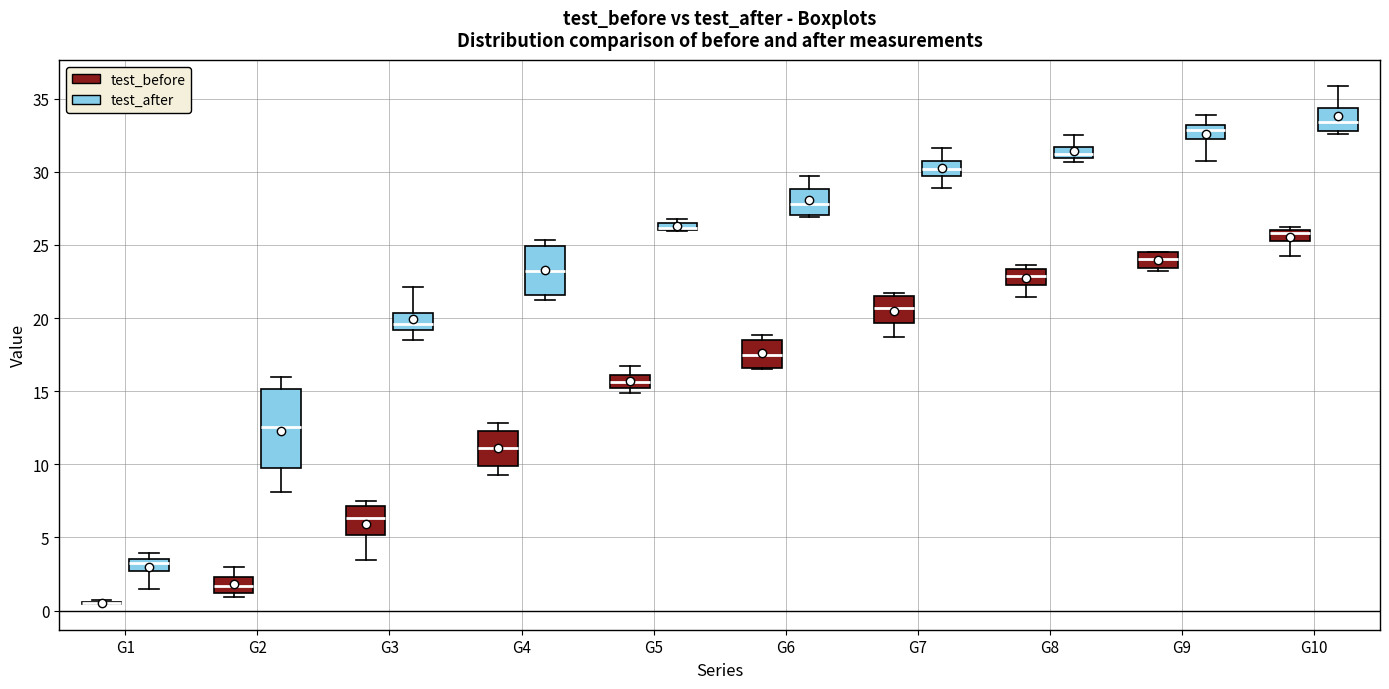

Comparing the boxes themselves (not the whiskers), which one is the tallest?

G2 (test_after)